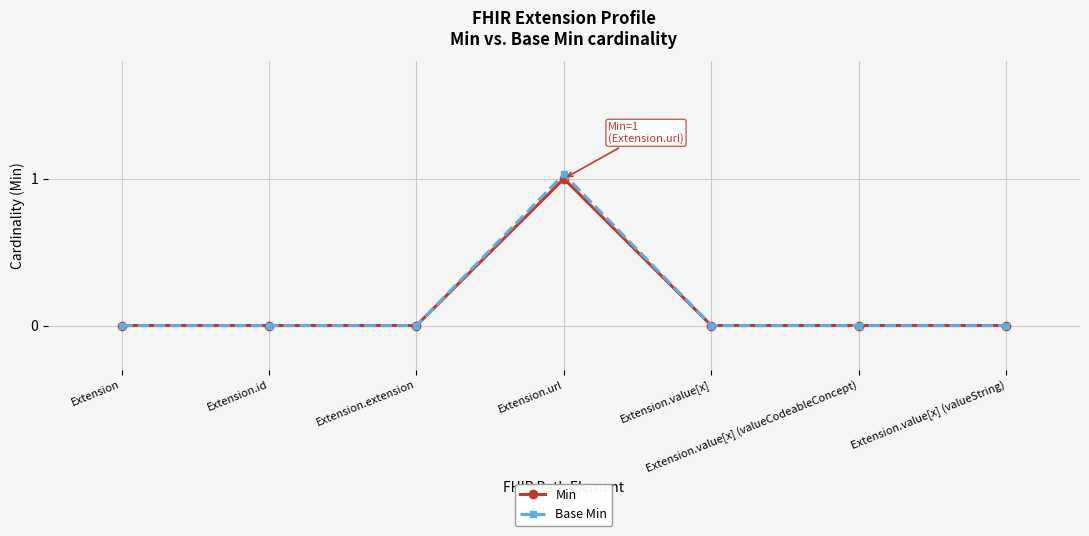

What is the label of the 5th point from the right?

Extension.extension